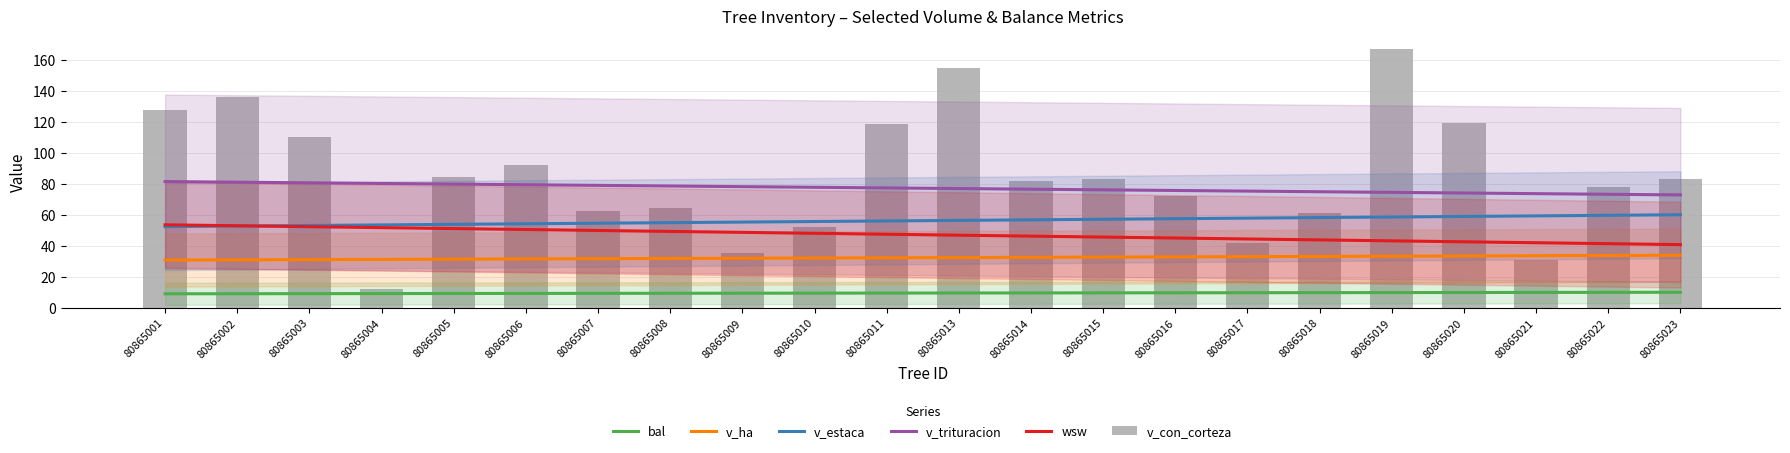

What is the sum of the v_ha values at 80865015 and 80865019?

65.9